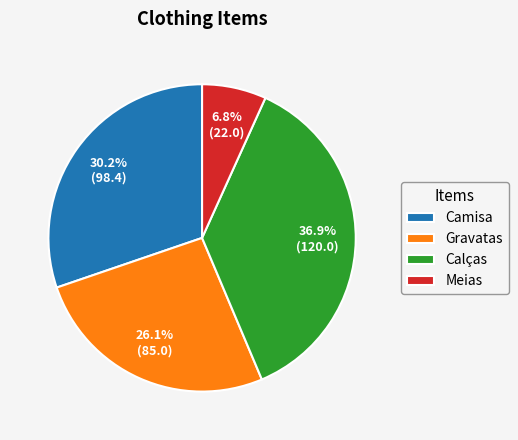

Which category has the smallest portion of the pie?

Meias